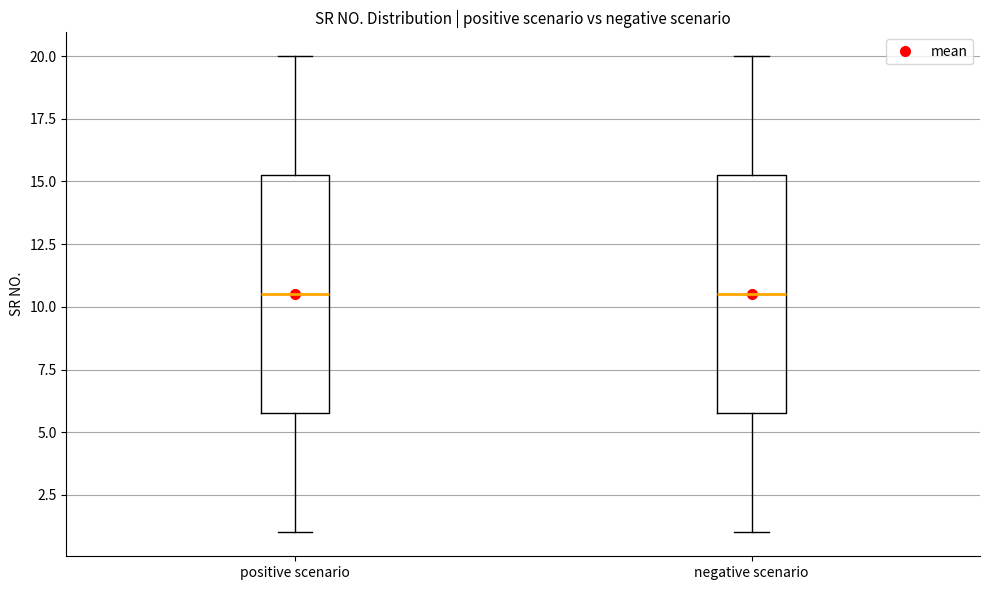

Reading left to right, read every box against the y-axis: the position of its median line, the range the box covers, and the ends of its whiskers. The values are not printed on the chart, so give them approximately, as read against the axis.

positive scenario: median 10.5, box 6.0 to 15.5, whiskers 1.0 to 20.0
negative scenario: median 10.5, box 6.0 to 15.5, whiskers 1.0 to 20.0